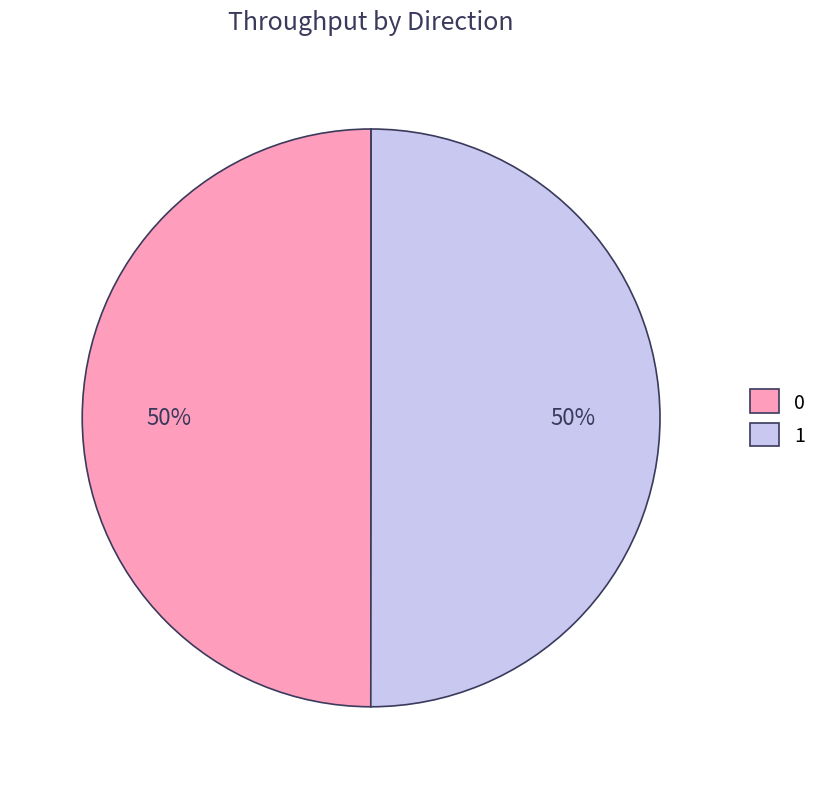

To the nearest percent, what portion does 0 represent?

50%